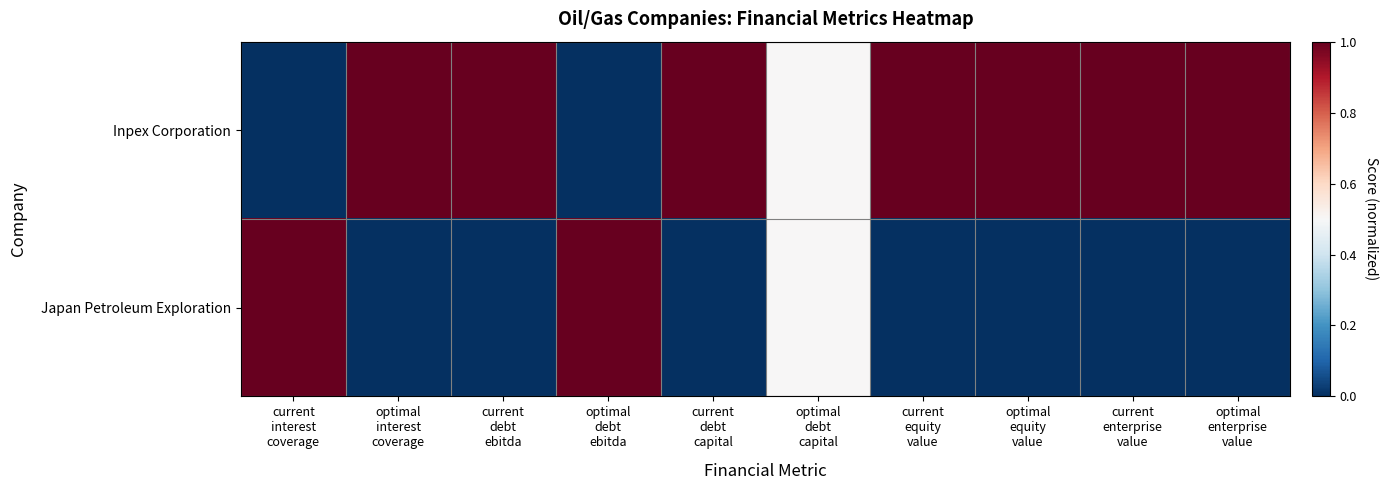

At how many categories does at least one series exceed 0?

10